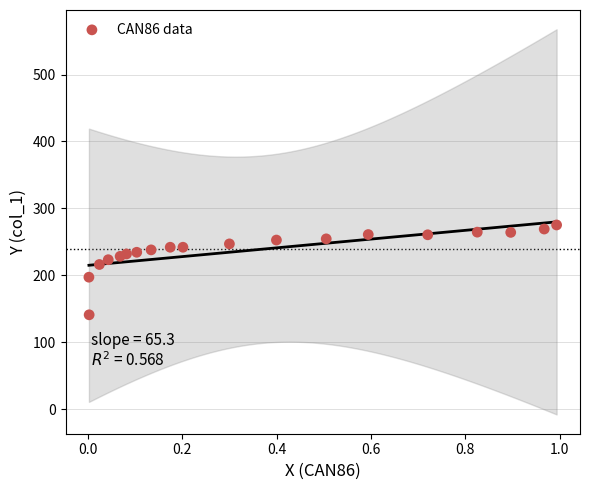

What is the range of Y values (max minus min)?

134.1